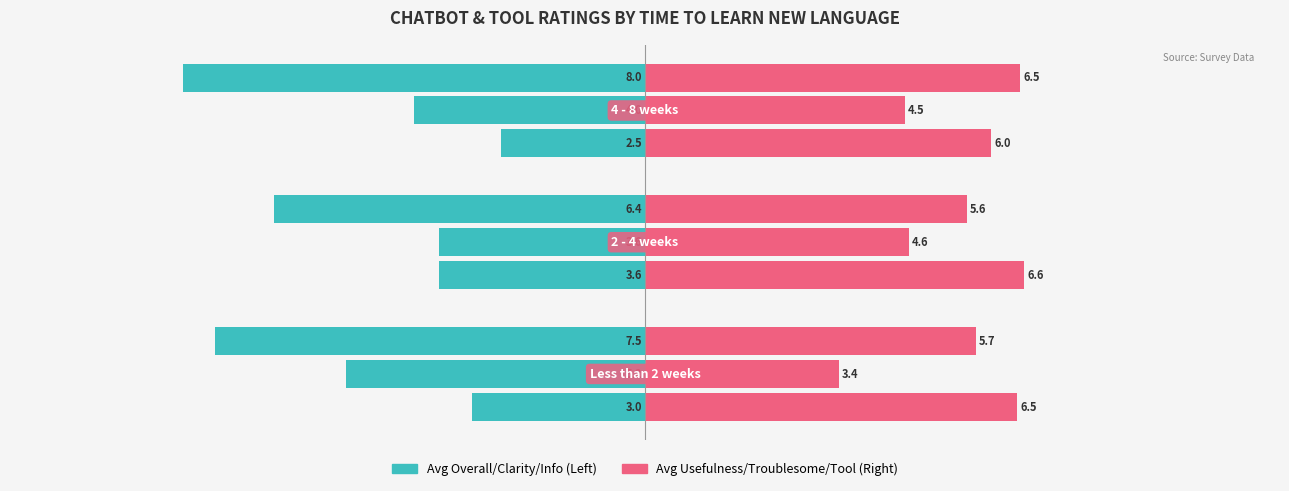

Which series has the largest total across all categories?

Avg Chatbot Usefulness